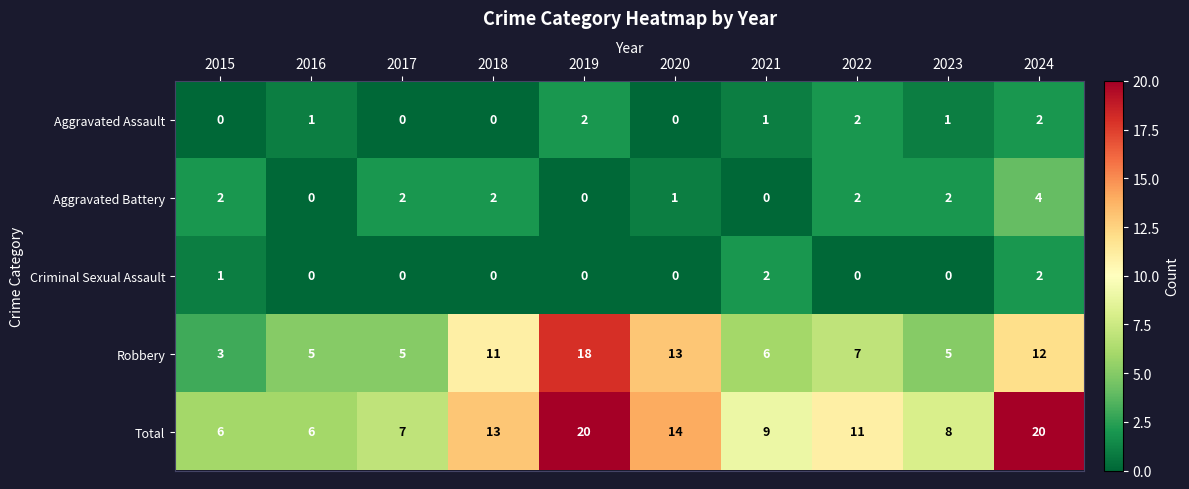

At which label is Criminal Sexual Assault closest to 1?

2015